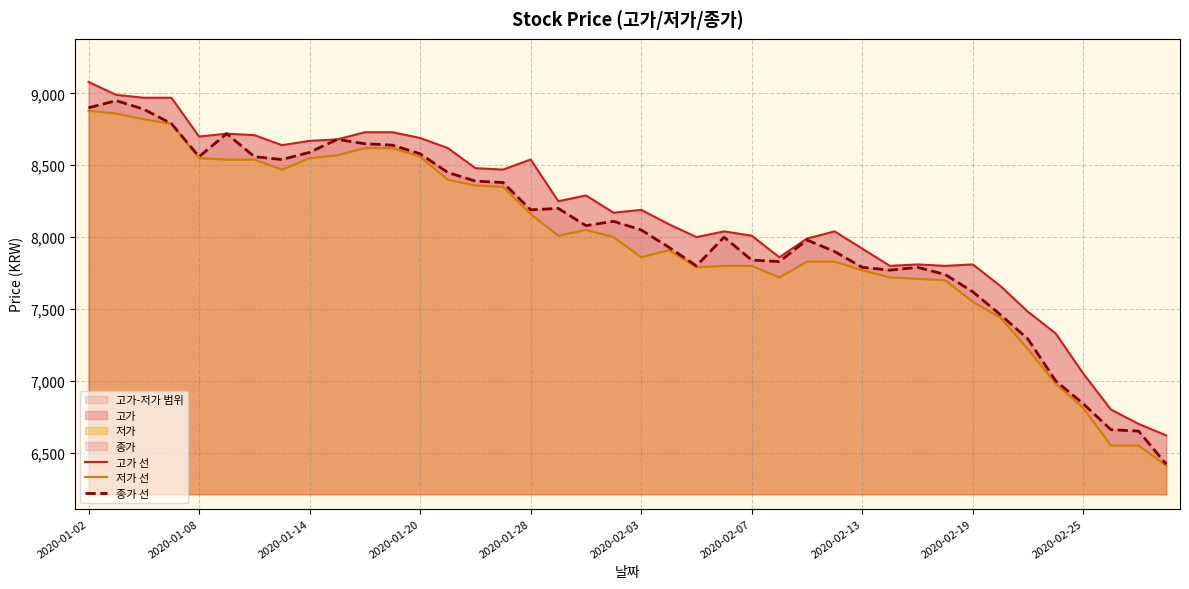

What is the maximum value shown in the chart?

9080